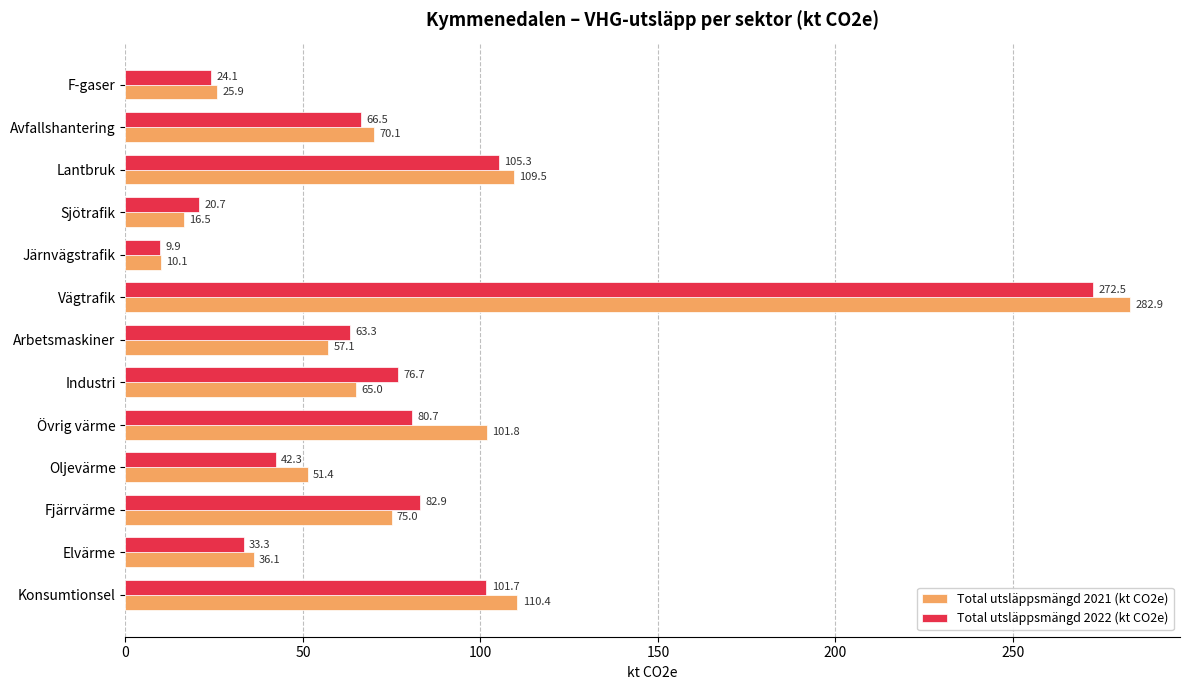

At which category is the sum across all series the highest?

Vägtrafik